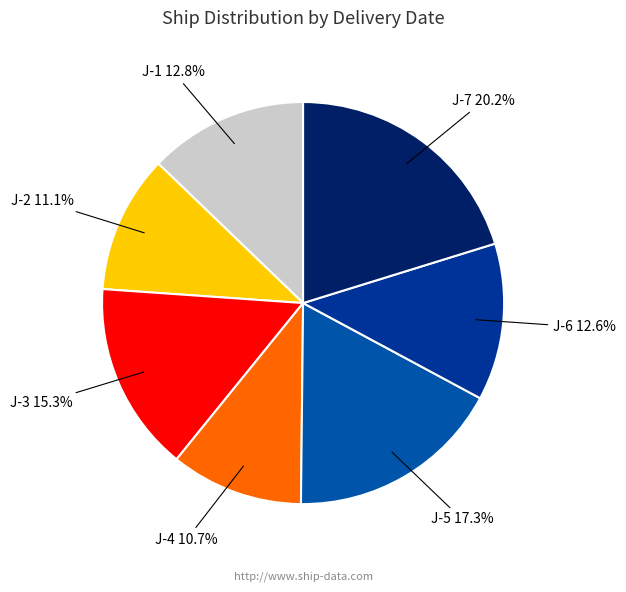

How many segments does this pie chart have?

7